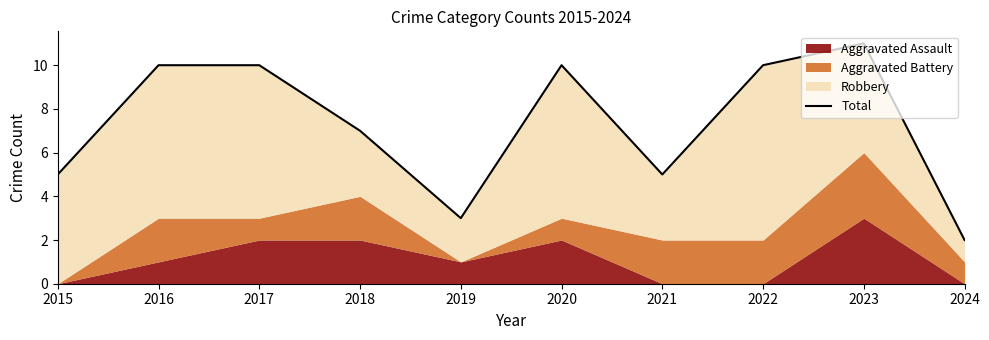

The value at 2023 is 11. True or false?

True